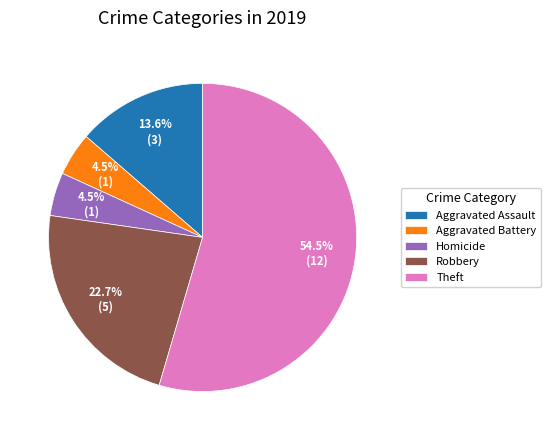

Is there any slice that represents more than half of the pie?

Yes